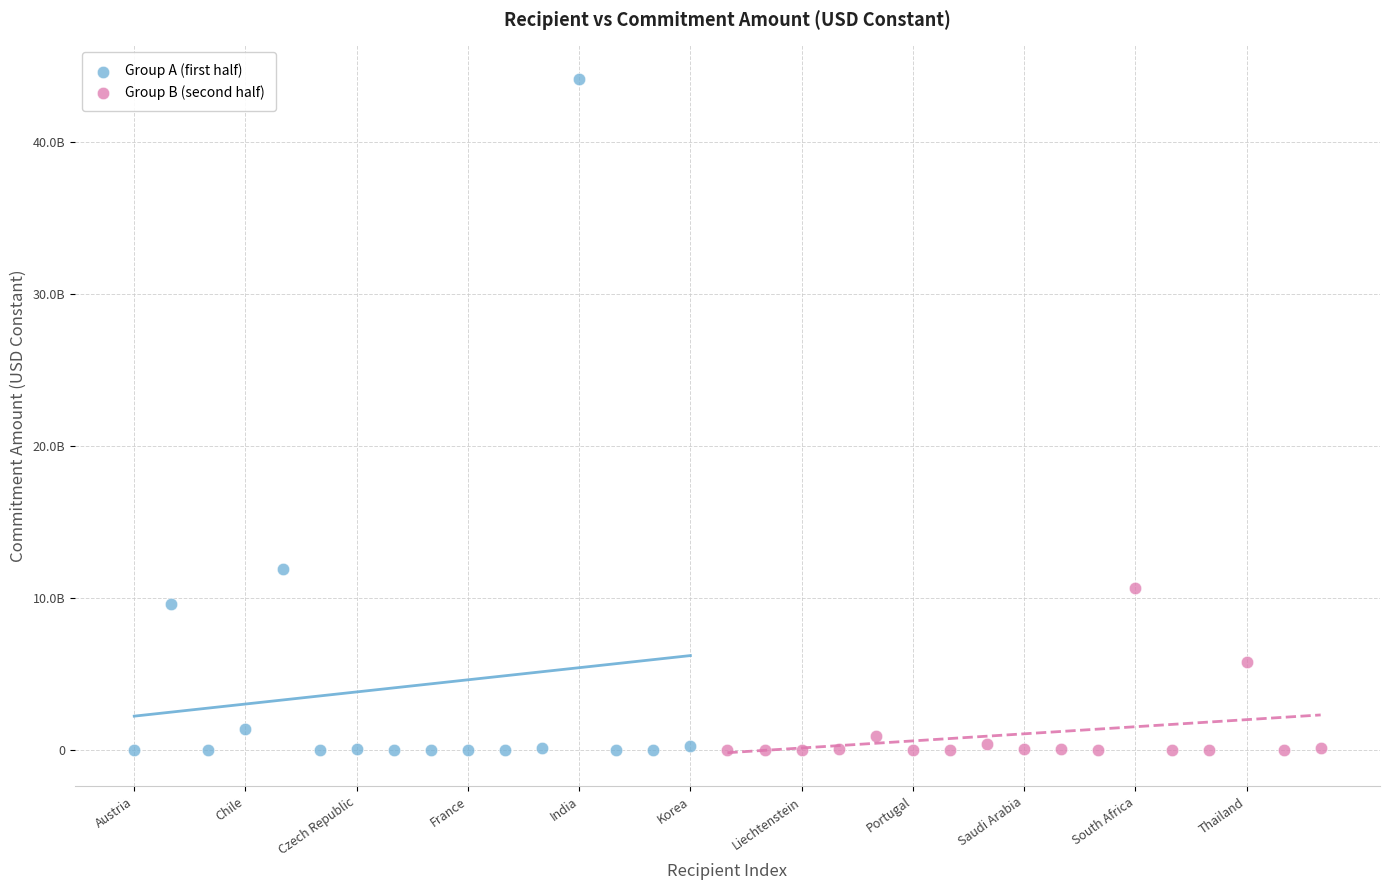

Which series contains the highest Y value?

Group A (first half)